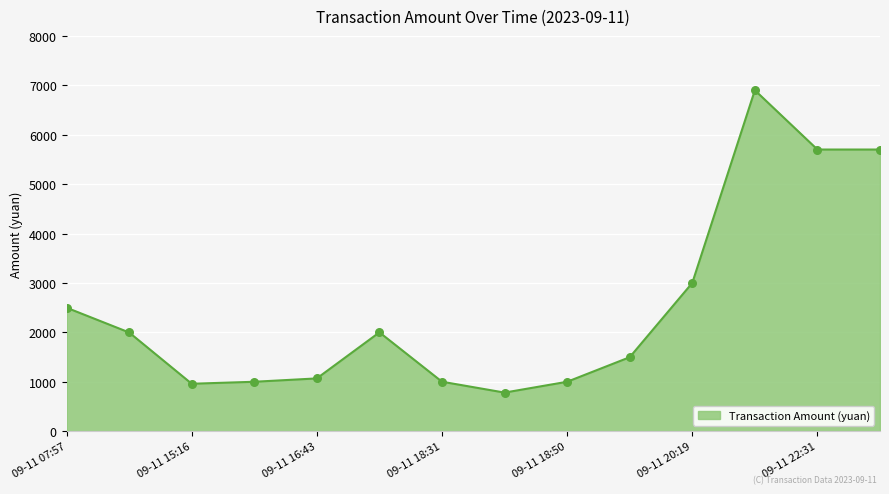

What is the minimum value shown in the chart?

780.8